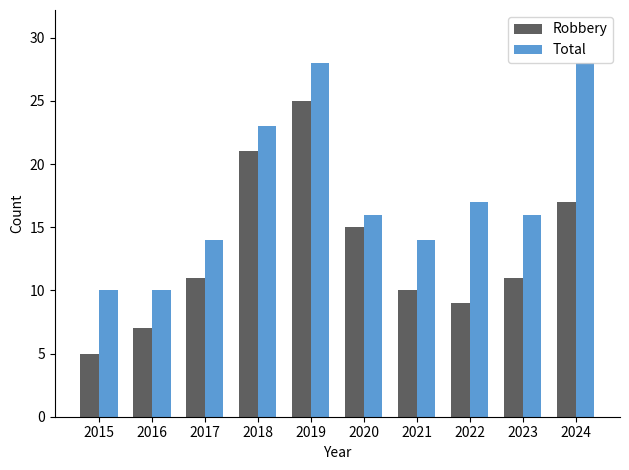

Which series has the widest spread of values?

Robbery